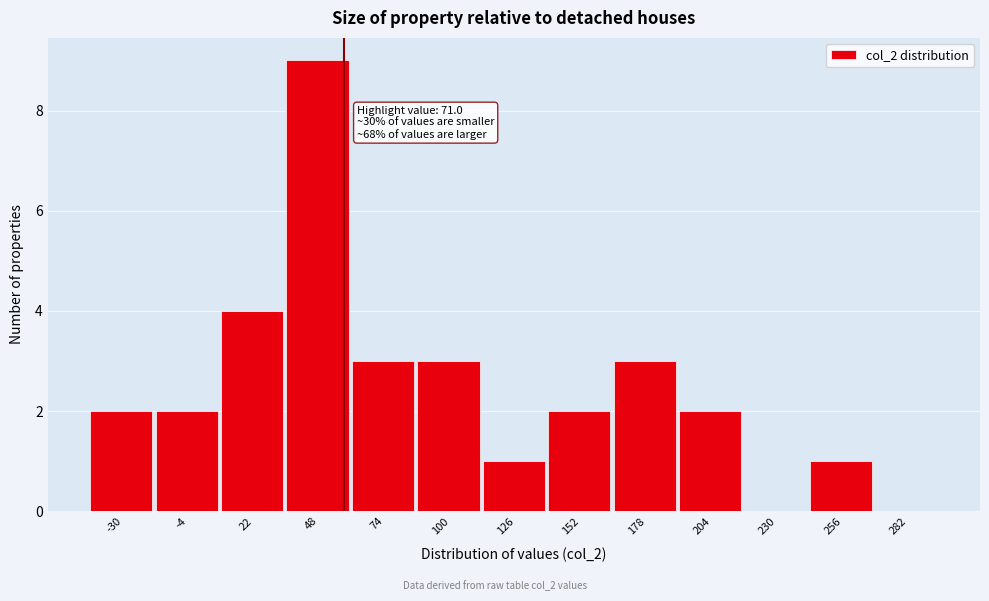

Reading left to right, extract all data points from this chart.

-30=2	-4=2	22=4	48=9	74=3	100=3	126=1	152=2	178=3	204=2	230=0	256=1	282=0